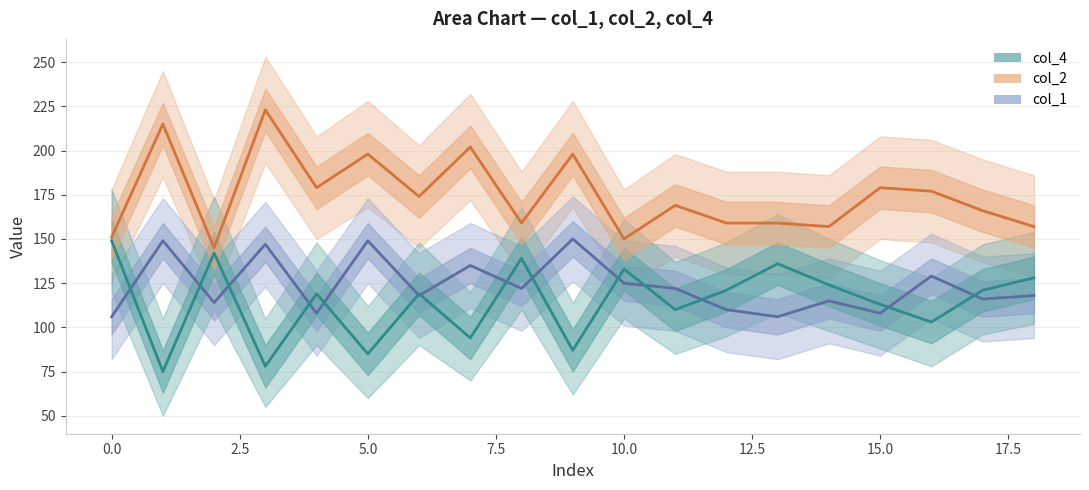

How many series are shown in this chart?

3